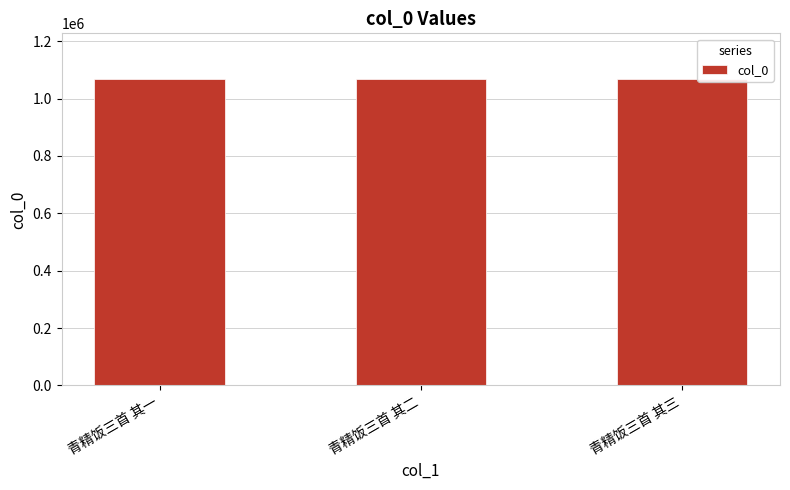

The chart shows a value of 493059 at 青精饭三首 其二. True or false?

False